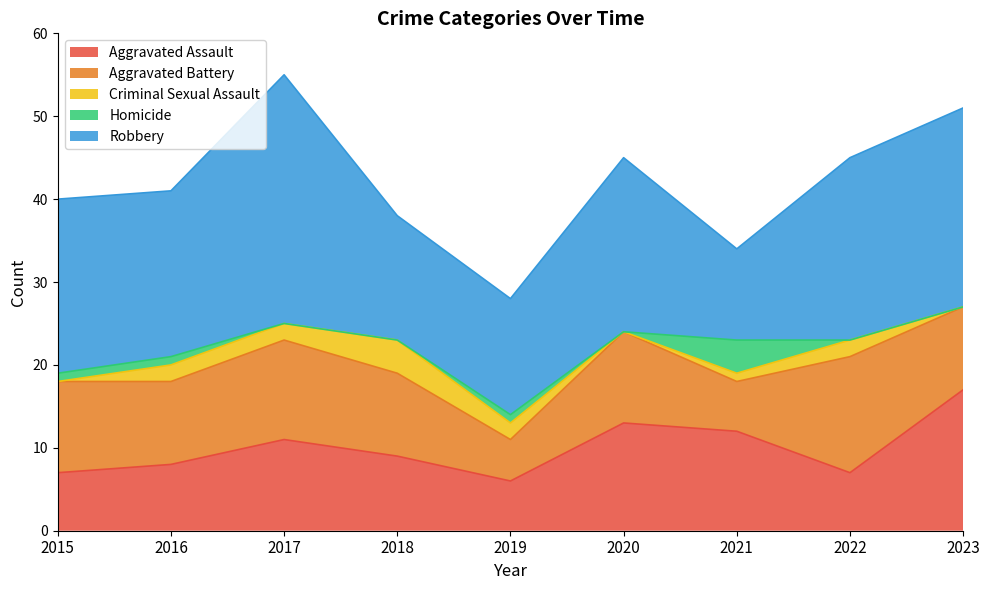

What is the difference between the second highest and second lowest values in the Homicide series?

1